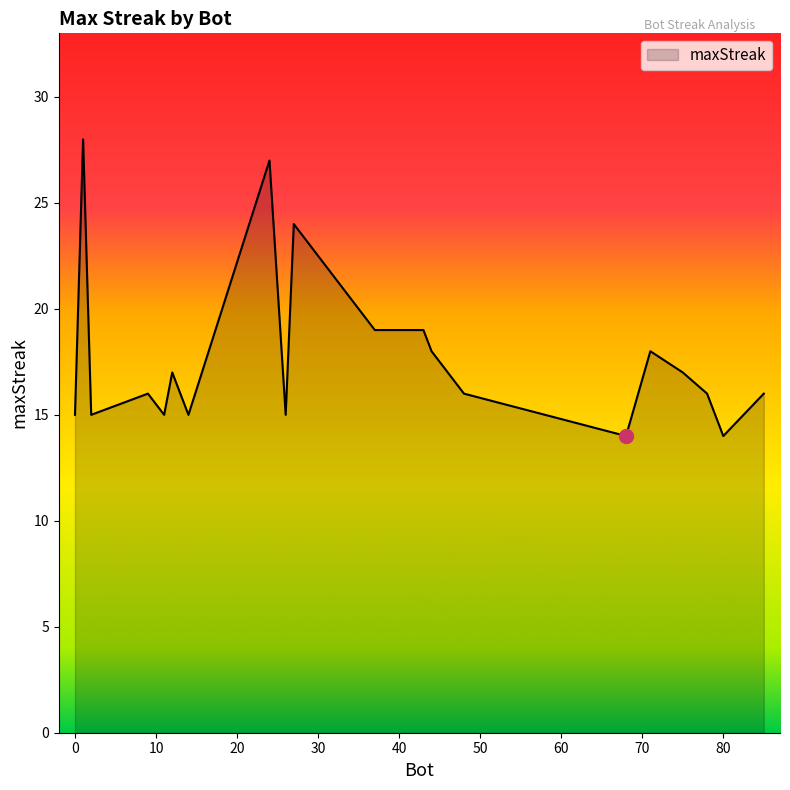

What is the minimum value shown in the chart?

14